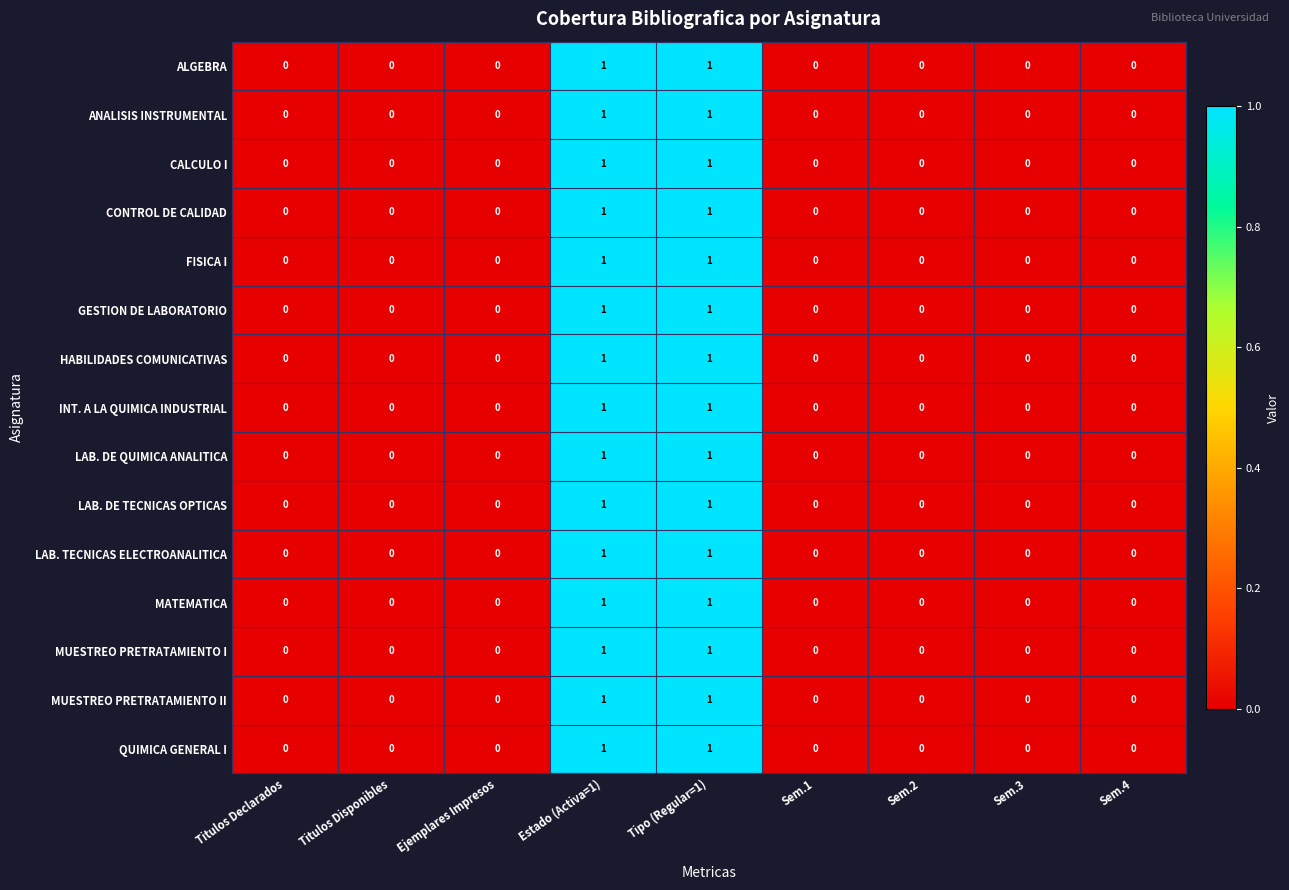

The value of QUIMICA GENERAL I at Estado (Activa=1) is 1. True or false?

True